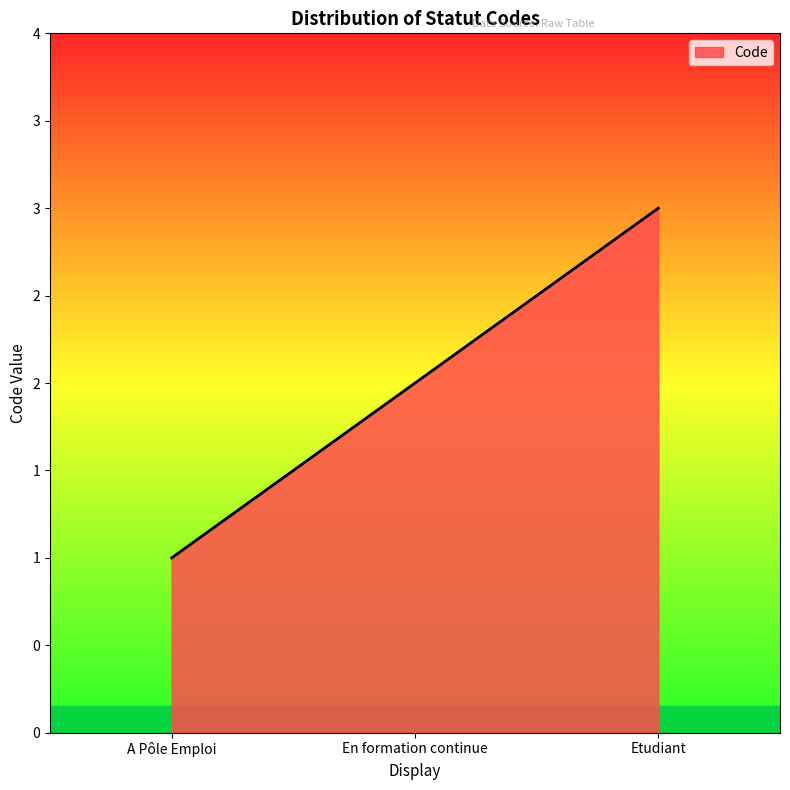

What is the label of the 1st point from the left?

A Pôle Emploi